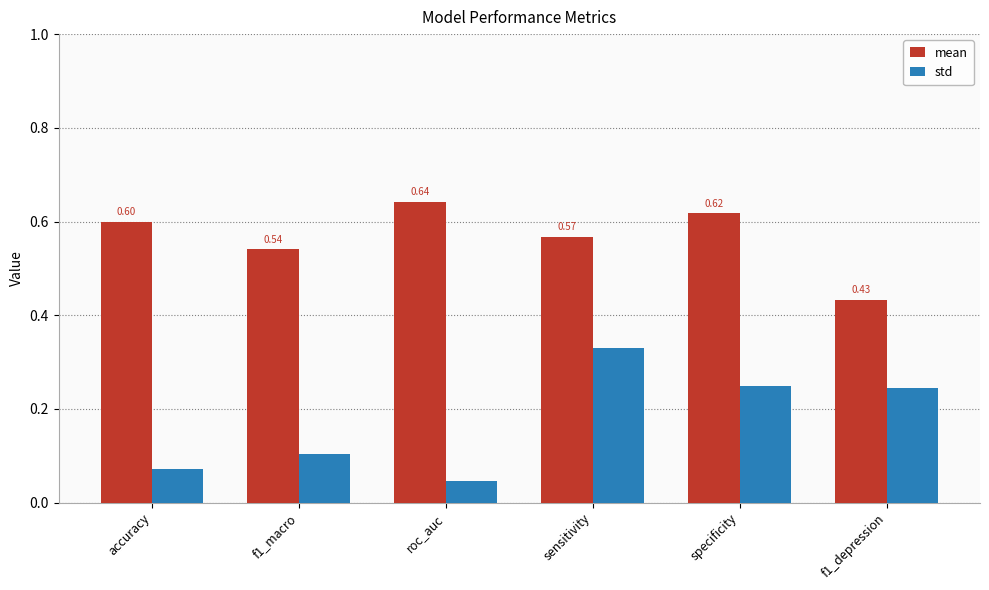

Which category has the highest value across all series?

roc_auc